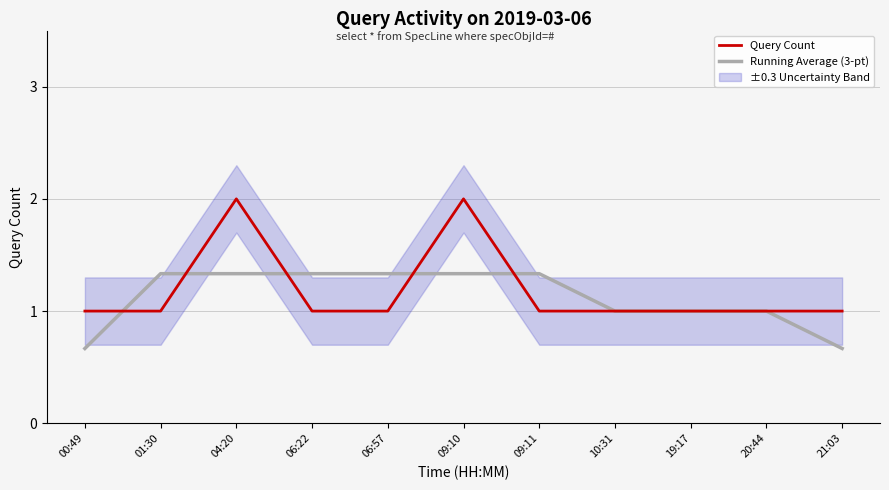

What is the spread (max minus min) of values at 04:20?

0.7